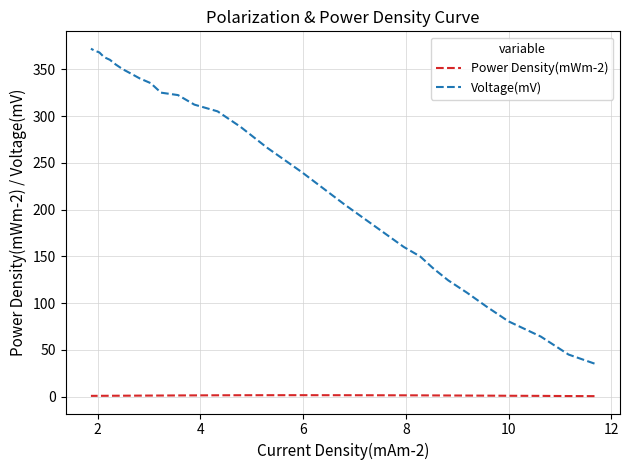

True or false: Voltage(mV) and Power Density(mWm-2) intersect in this chart.

False